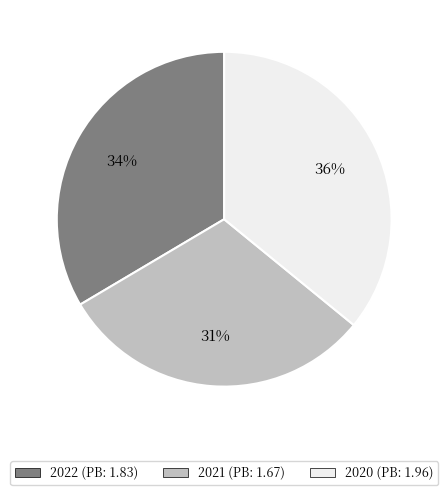

Is it true that 2021 (PB: 1.67) is 31% of the pie?

True